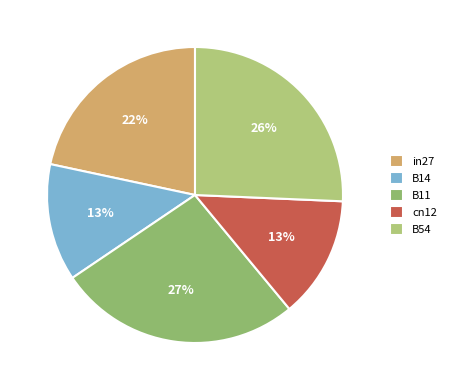

To the nearest percent, what percentage of the pie is B54?

26%